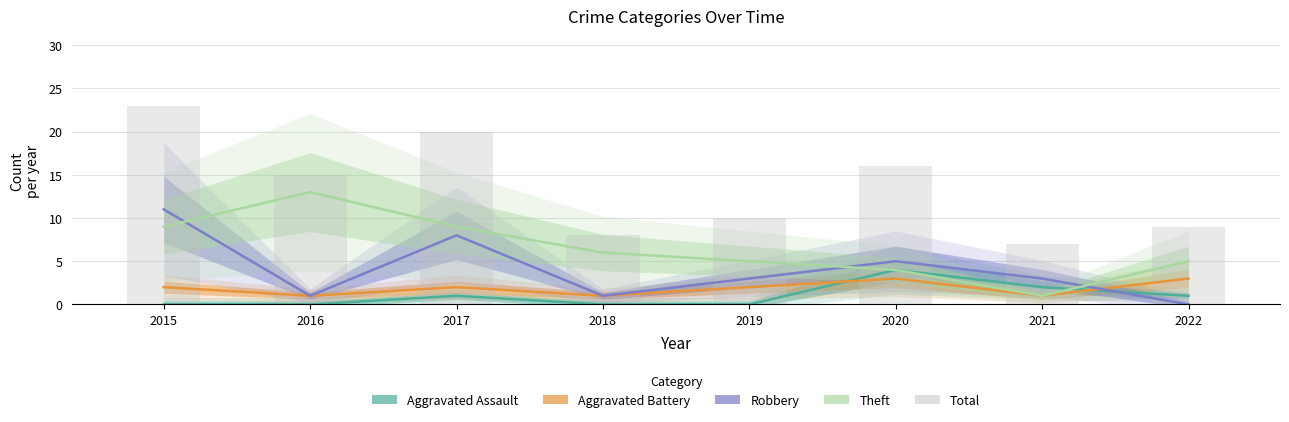

At which category does the chart reach its peak across all series?

2015